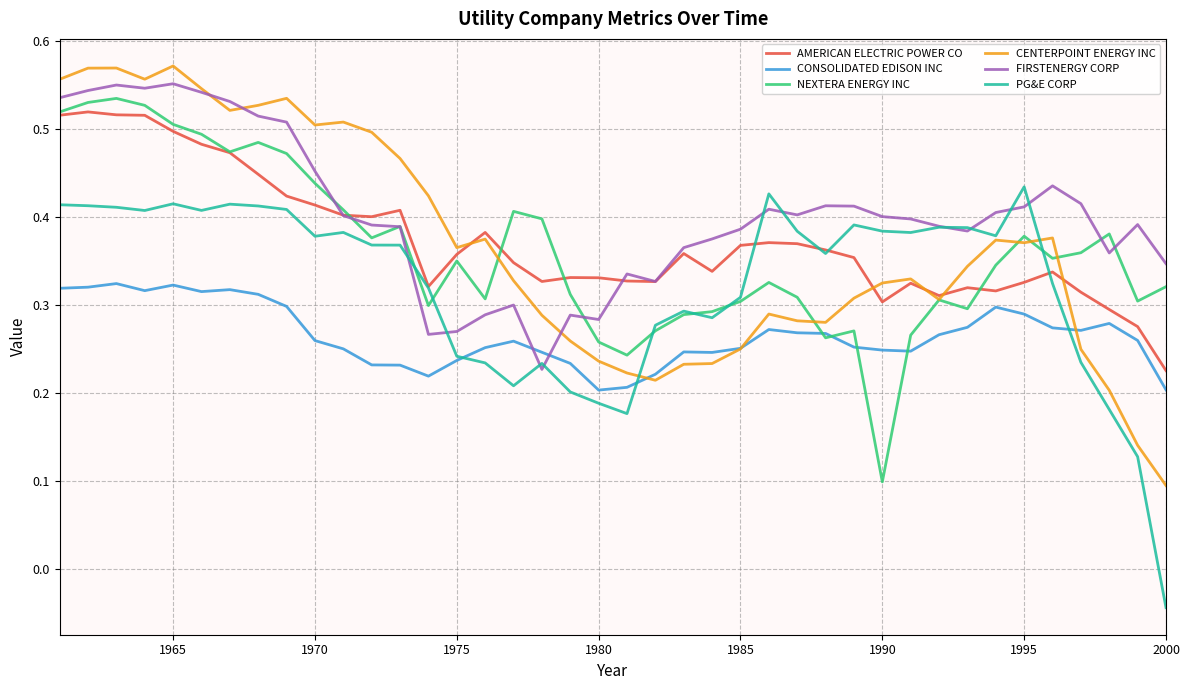

True or false: FIRSTENERGY CORP has more than 0 interior local peaks.

True